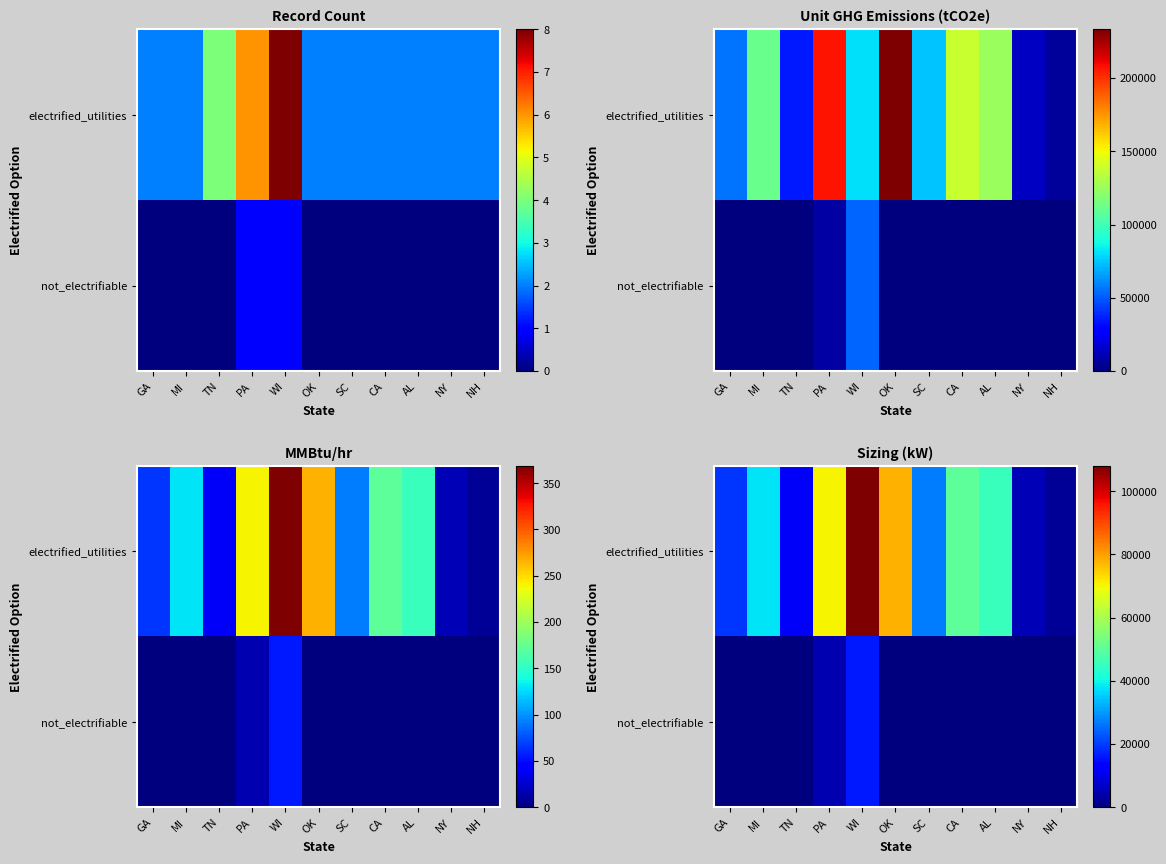

Rank the series by their average value, from lowest to highest.

not_electrifiable, electrified_utilities